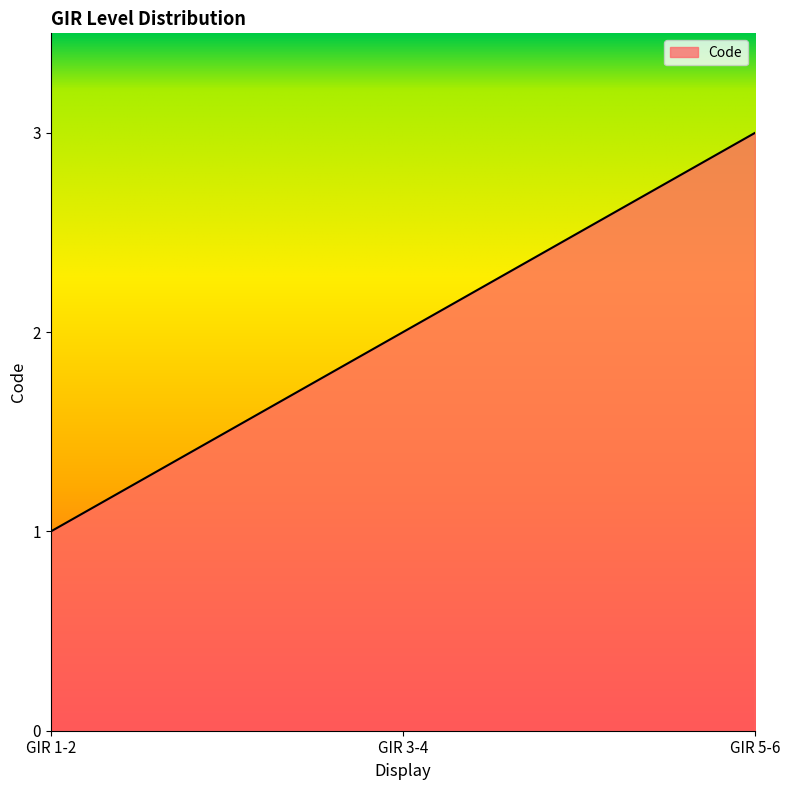

Between GIR 3-4 and GIR 5-6, which is larger?

GIR 5-6